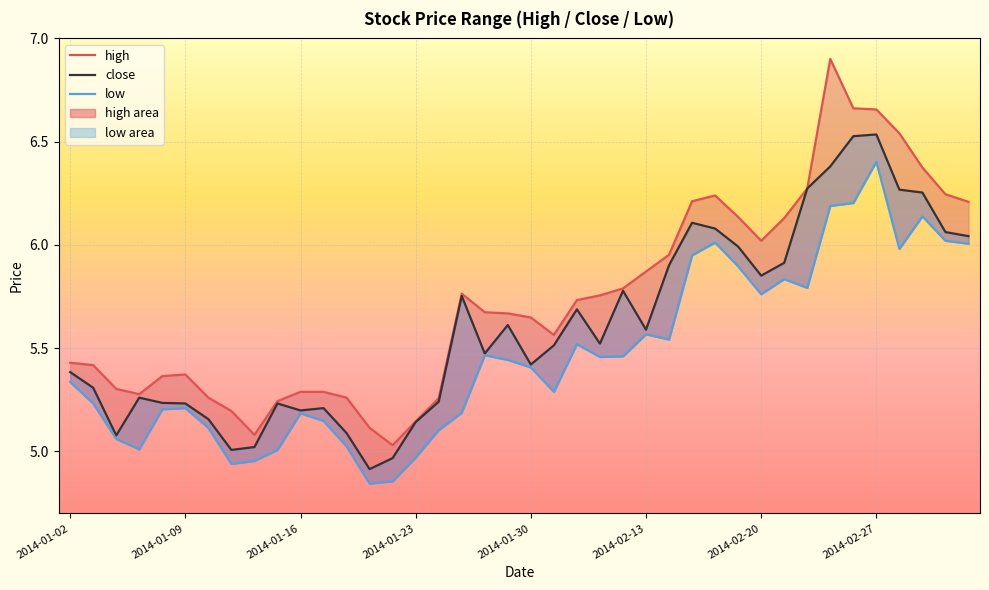

Does the chart display data point markers on the line(s)?

No